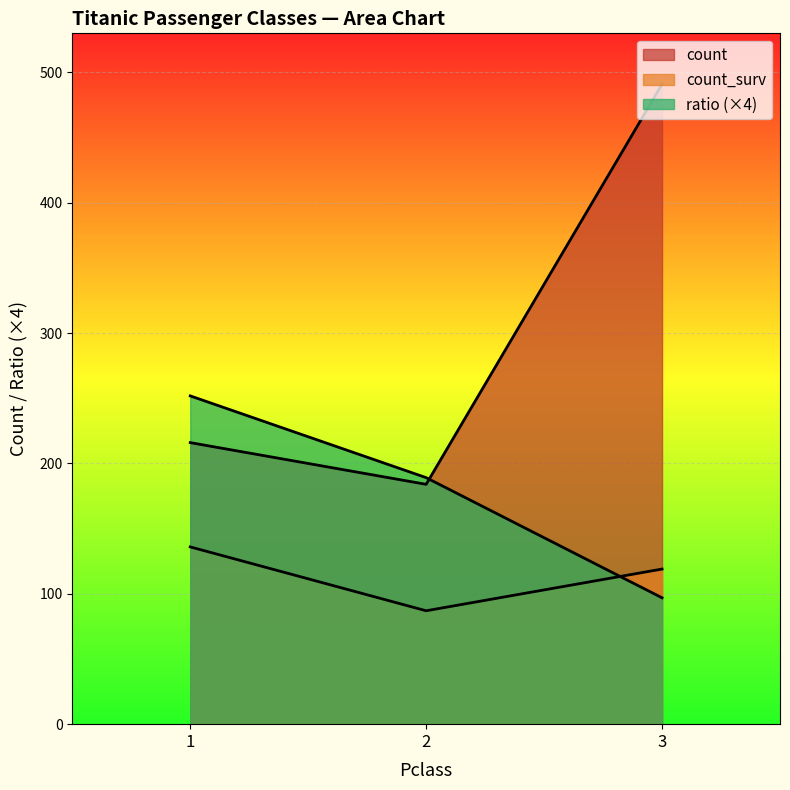

The value of count_surv at 1 is 50.0. True or false?

False